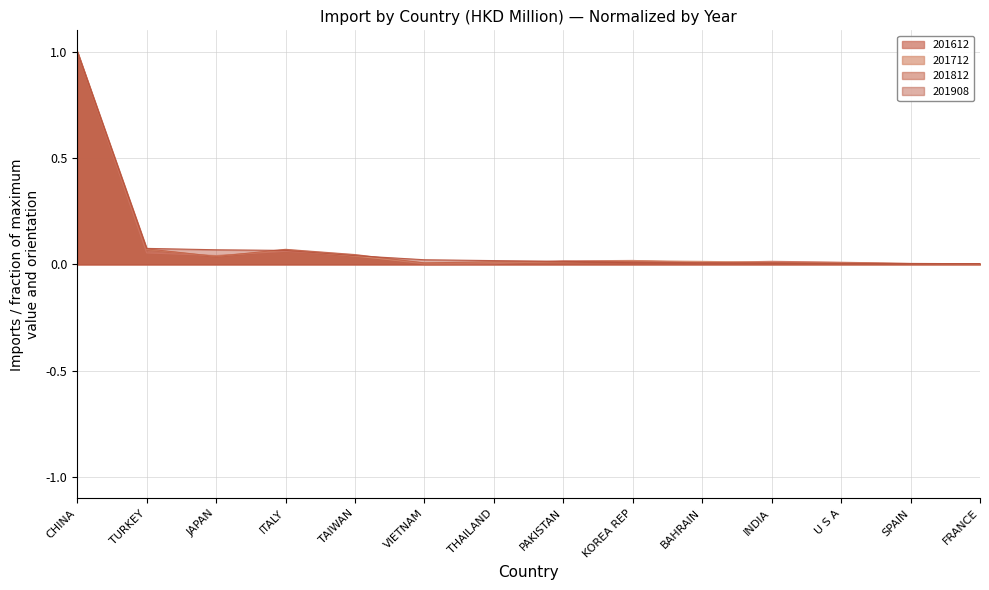

Rank the categories by 201612 value from lowest to highest.

VIETNAM, FRANCE, THAILAND, SPAIN, BAHRAIN, U S A, INDIA, PAKISTAN, KOREA REP, TAIWAN, JAPAN, TURKEY, ITALY, CHINA